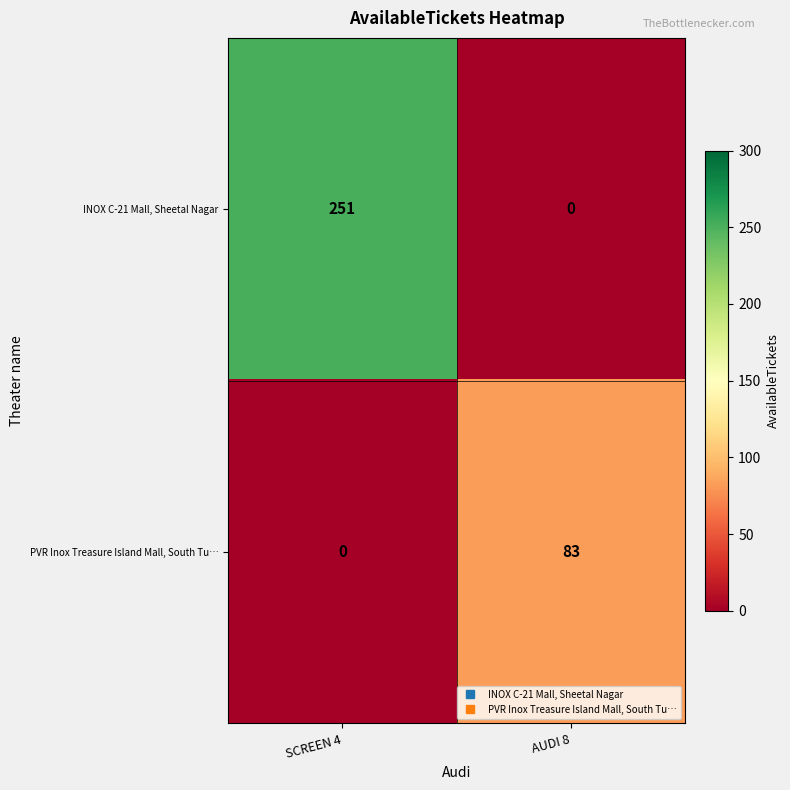

List the series in order of their overall mean, highest first.

INOX C-21 Mall, Sheetal Nagar, PVR Inox Treasure Island Mall, South Tu…